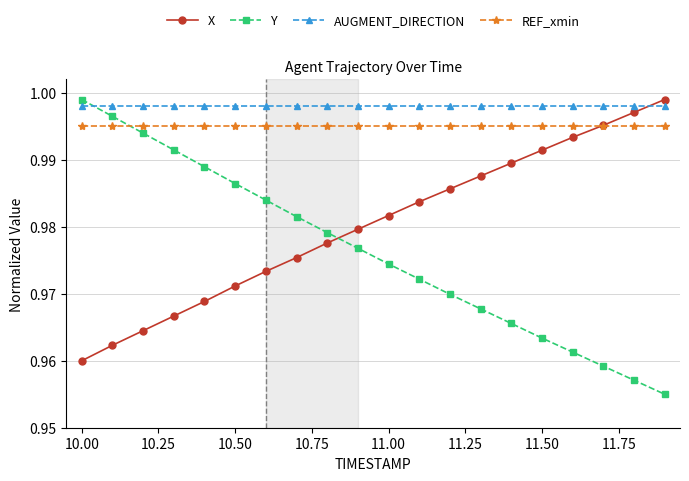

True or false: Y has more than 1 interior local peaks.

False